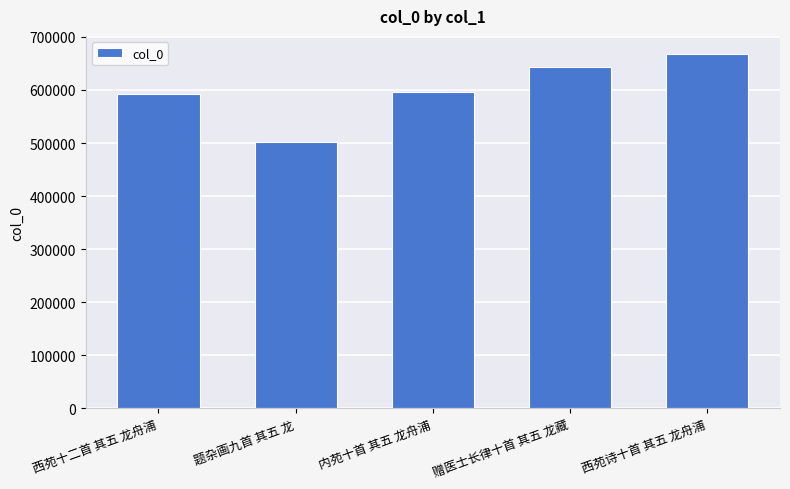

How many values are below 595306?

2